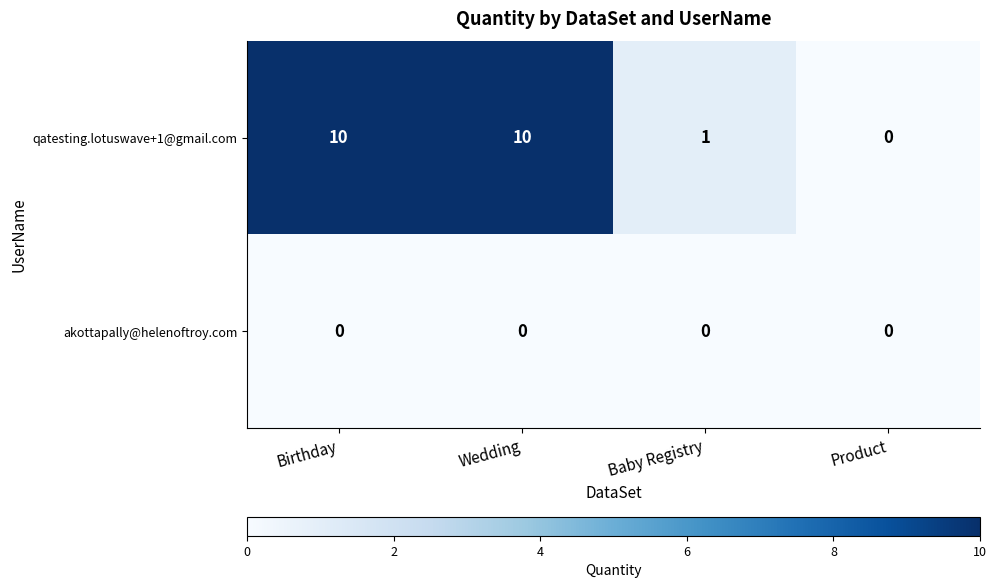

Rank the series by their maximum value, from lowest to highest.

akottapally@helenoftroy.com, qatesting.lotuswave+1@gmail.com